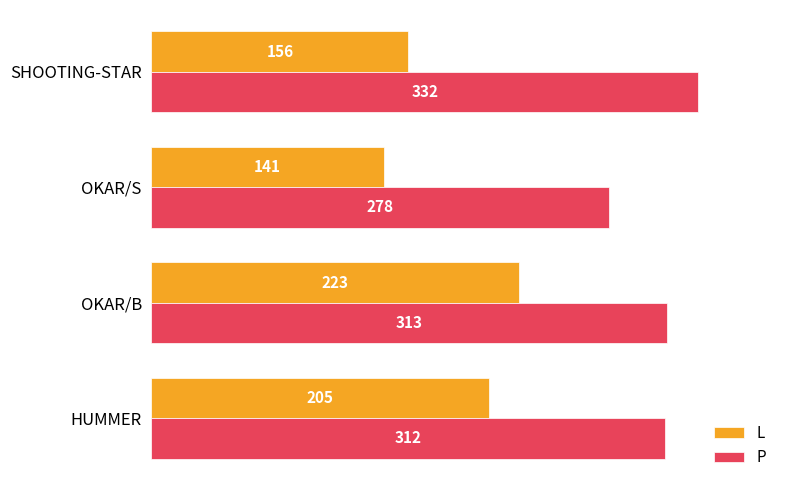

Which category has the lowest value in the L series?

OKAR/S